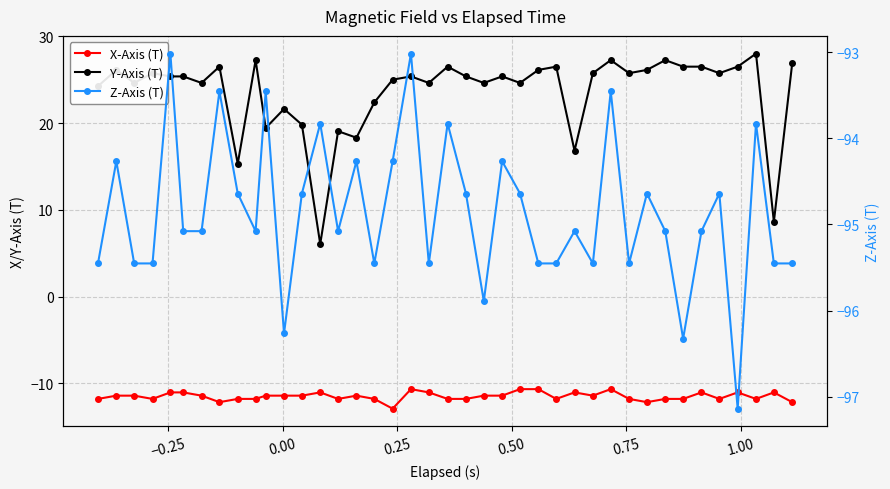

What is the maximum value shown in the chart?

28.0